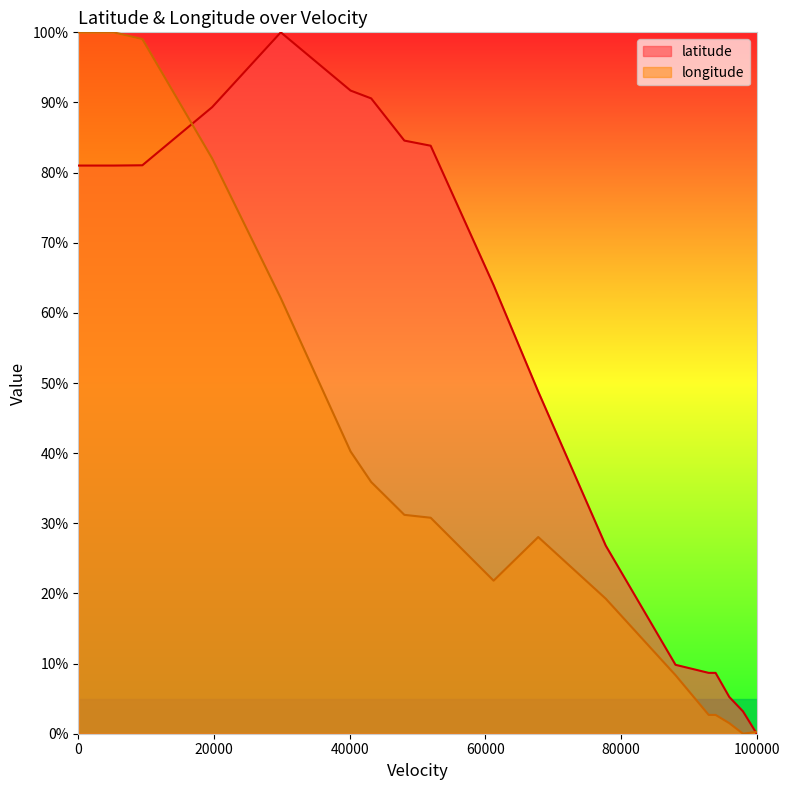

Rank the series by their maximum value, from lowest to highest.

latitude, longitude